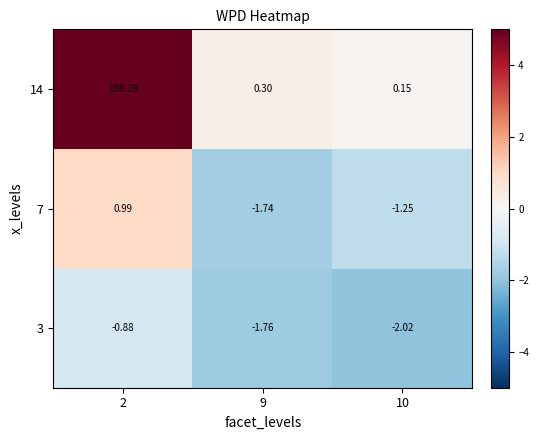

Rank the series by their maximum value, from highest to lowest.

14, 7, 3